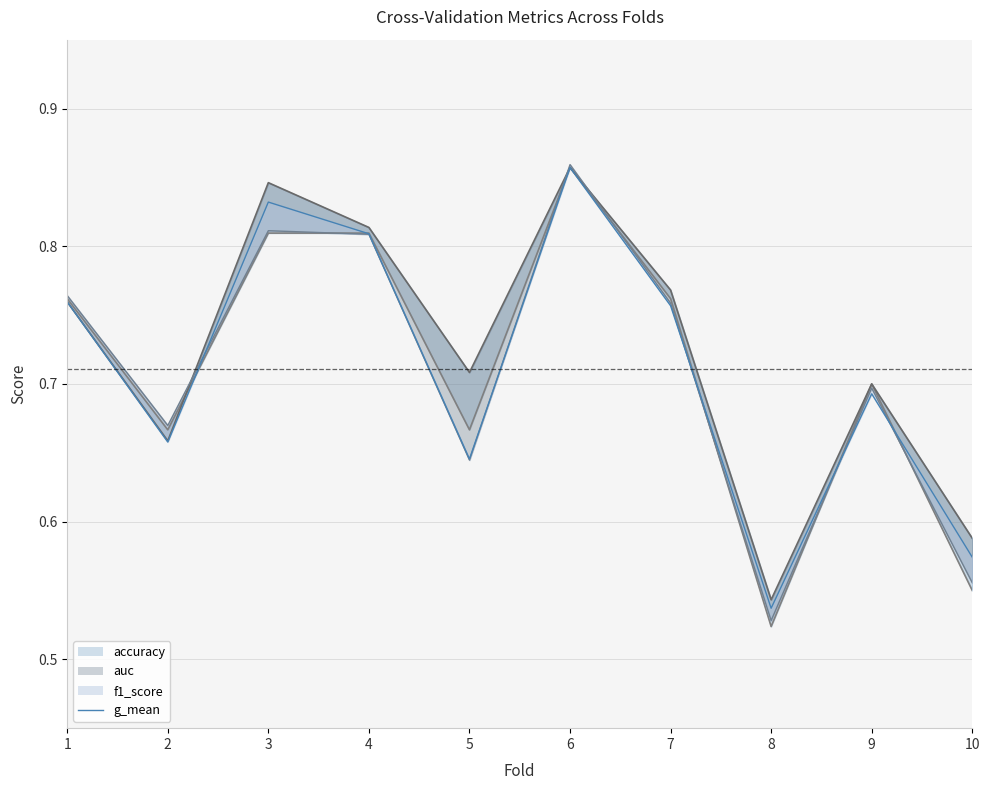

Which series changed the most between 7 and 9?

auc_line